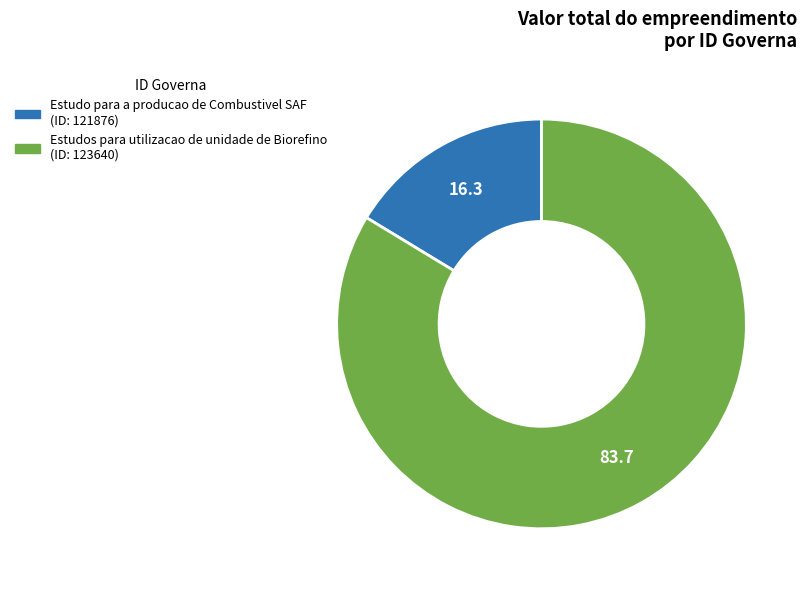

Is there any slice that represents more than half of the pie?

Yes